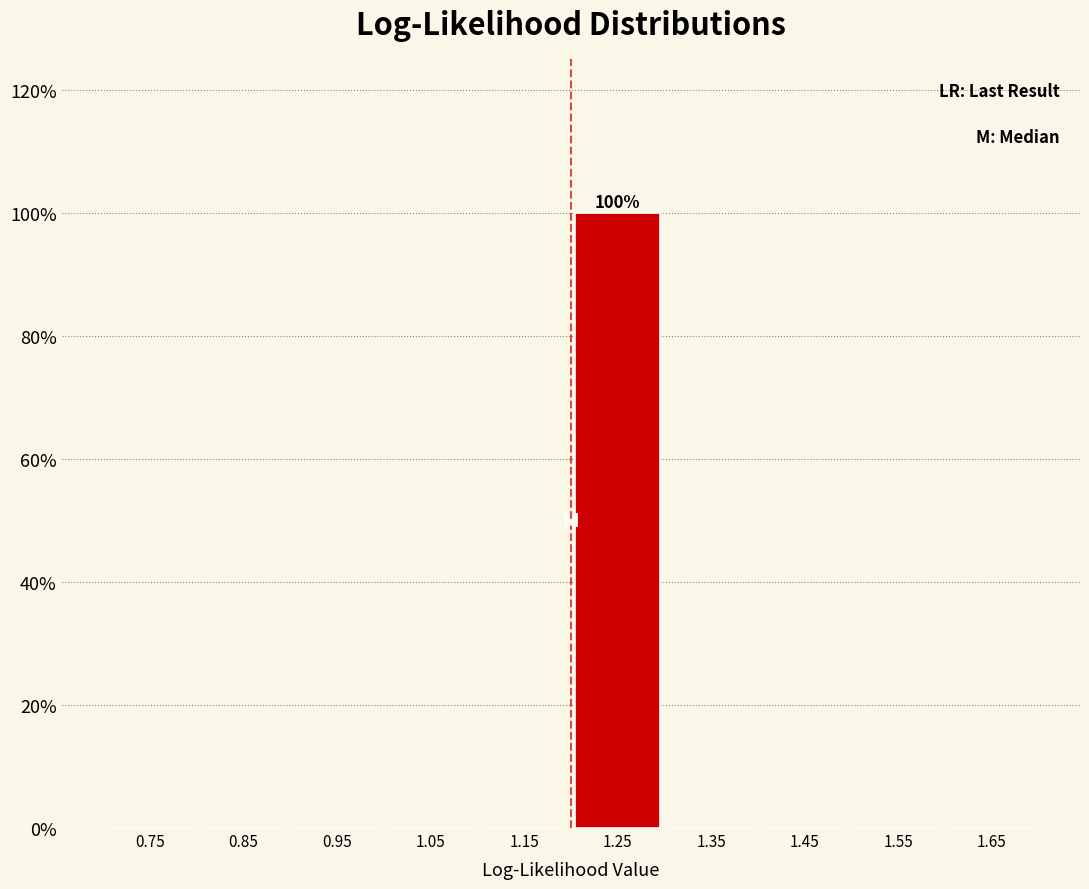

Which range on the x-axis has the tallest bar?

1.2 to 1.3